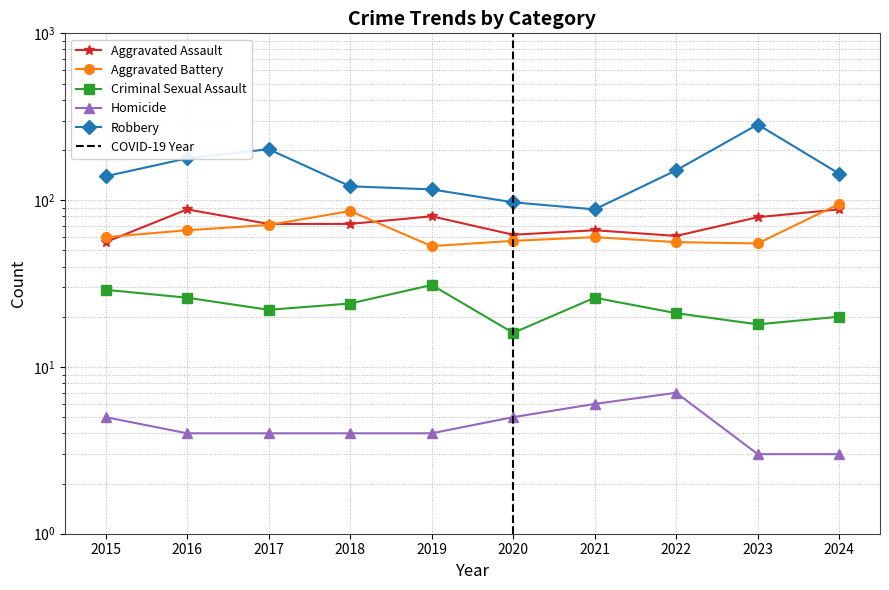

What are all the series names shown in the legend?

Aggravated Assault, Aggravated Battery, Criminal Sexual Assault, Homicide, Robbery